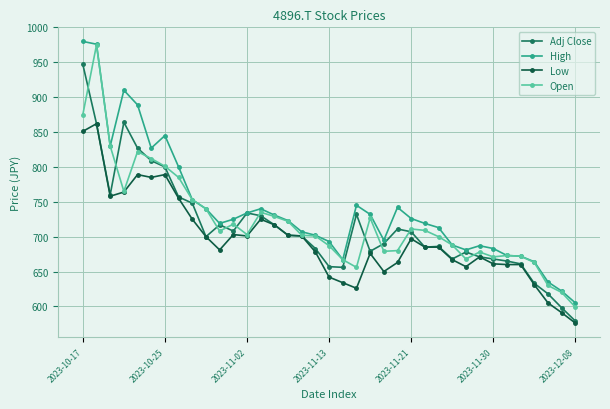

What is the value of the Adj Close point at the 21st from the left?

732